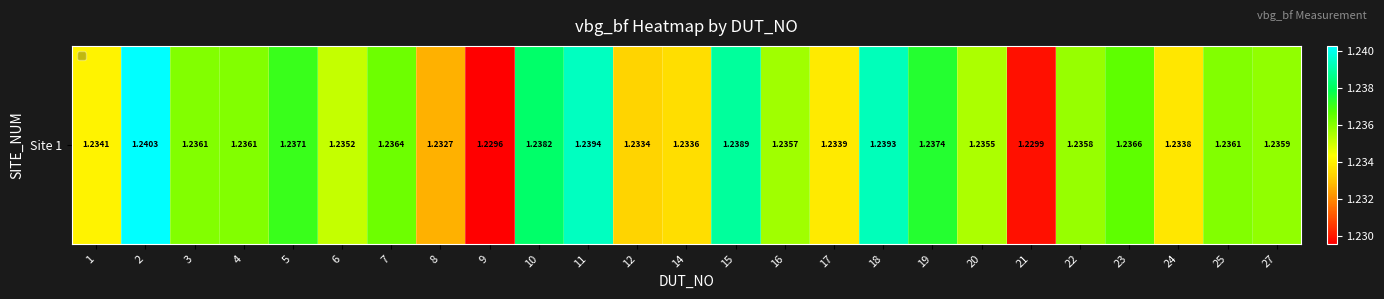

How many data points does each series have?

25